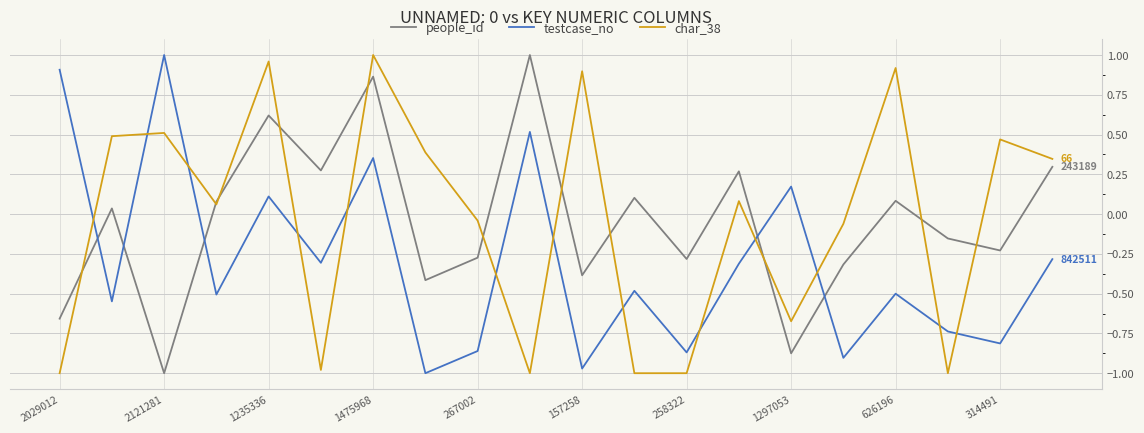

How many intersections are there between testcase_no and people_id?

5